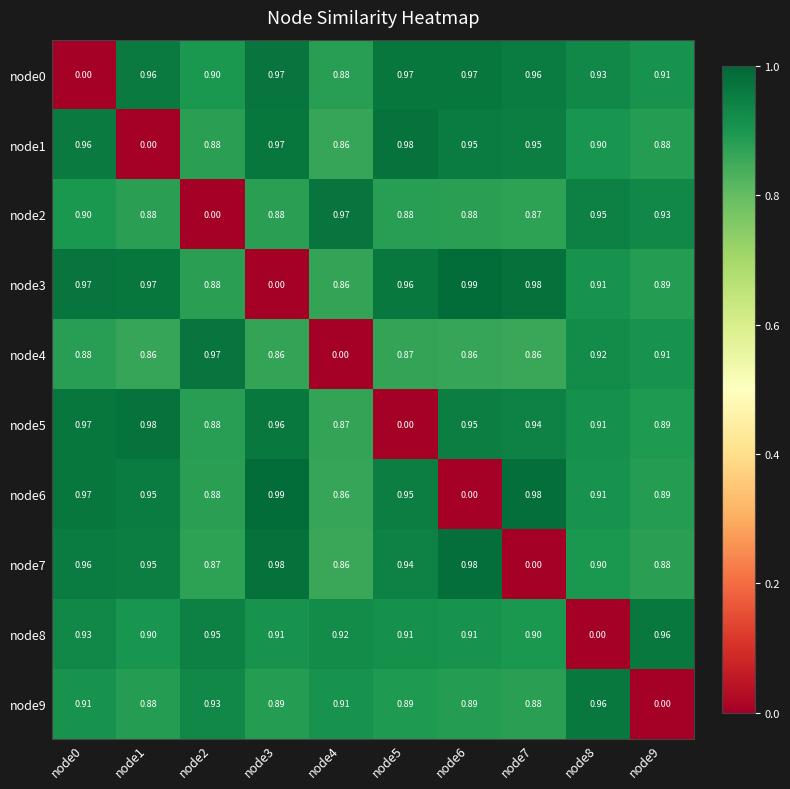

Is the value of node8 at node9 greater than the value of node9 at node7?

Yes